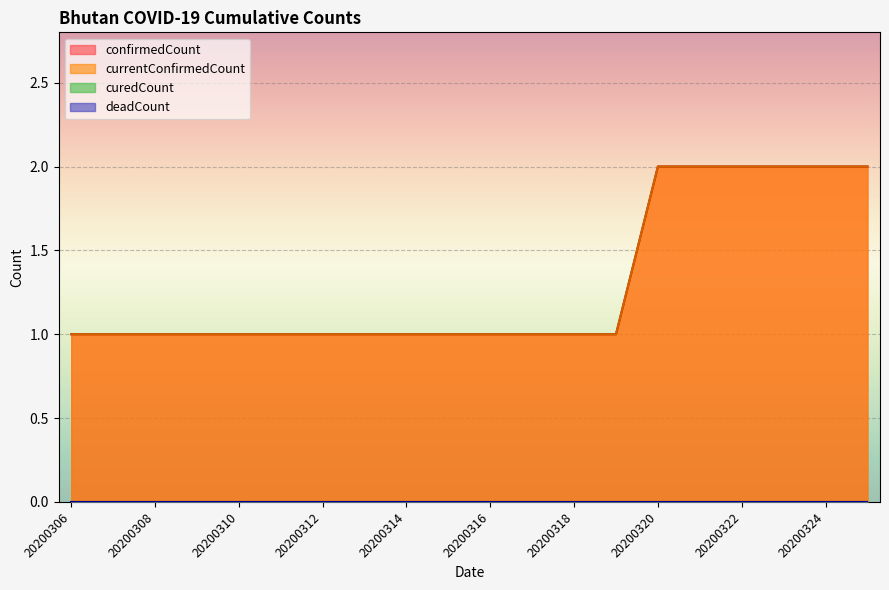

Reading left to right, list all the values displayed in this chart.

confirmedCount: 1	1	1	1	1	1	1	1	1	1	1	1	1	1	2	2	2	2	2	2
currentConfirmedCount: 1	1	1	1	1	1	1	1	1	1	1	1	1	1	2	2	2	2	2	2